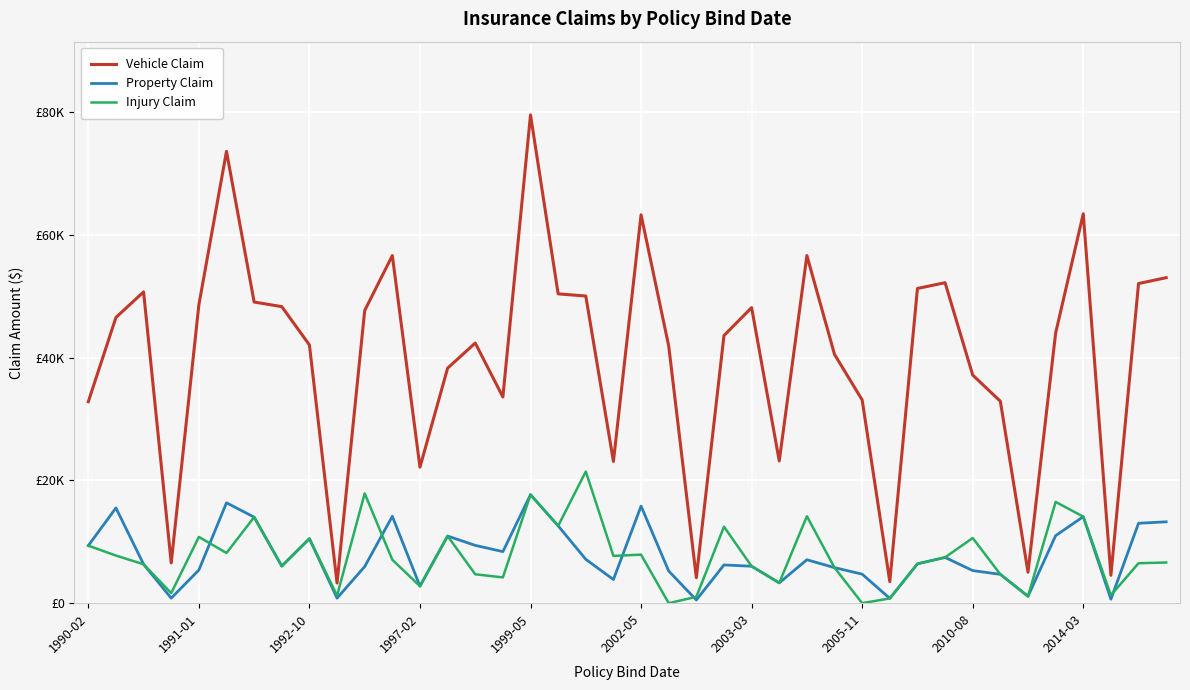

Is this an area chart (filled region under the line)?

No